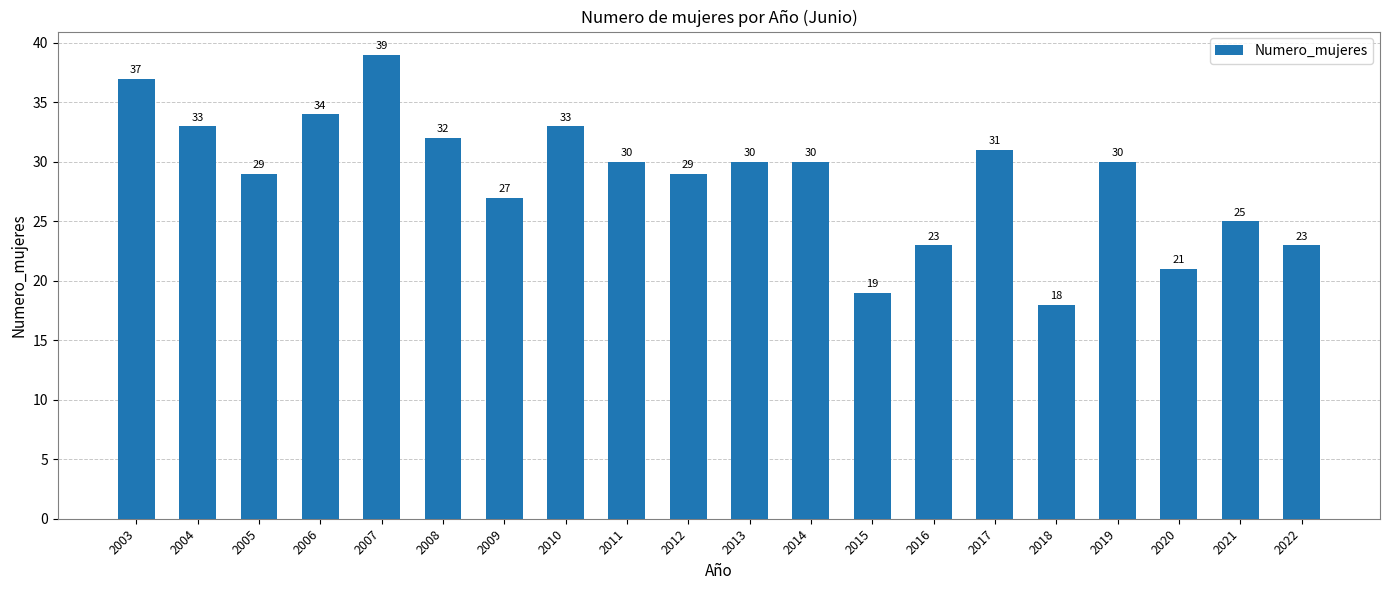

Between 2010 and 2016, which is larger?

2010